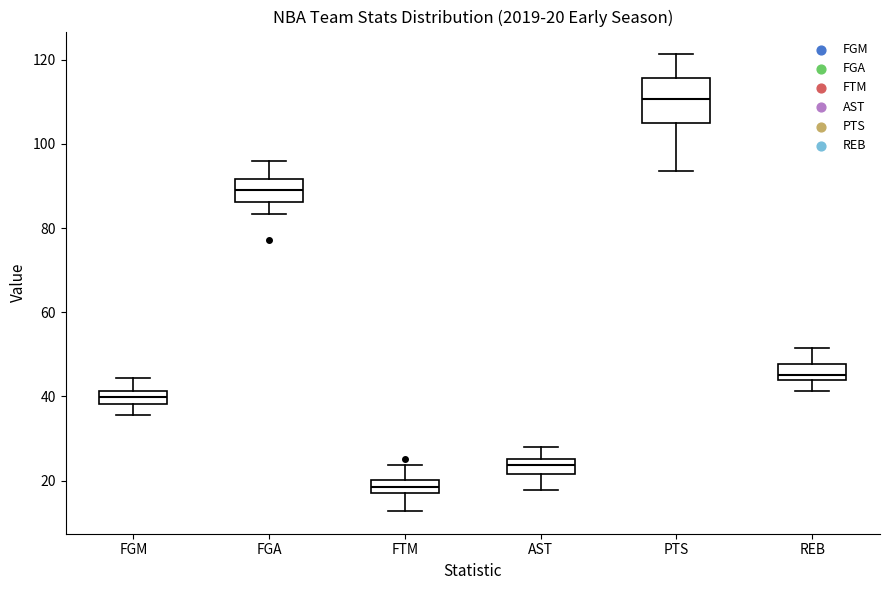

Comparing the boxes themselves (not the whiskers), which one is the tallest?

PTS